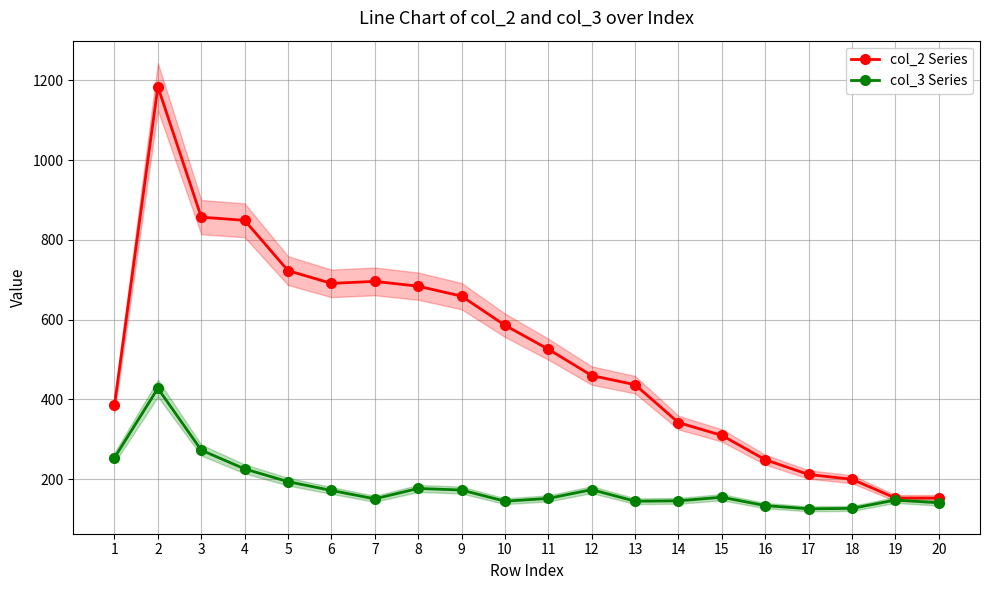

Reading left to right, transcribe all the data shown in this chart.

col_2 Series: 386	1184	857	849	723	691	696	684	659	586	526	460	437	342	310	249	212	200	153	153
col_3 Series: 254	428	273	226	194	172	151	177	173	145	152	174	145	146	155	134	126	127	148	141